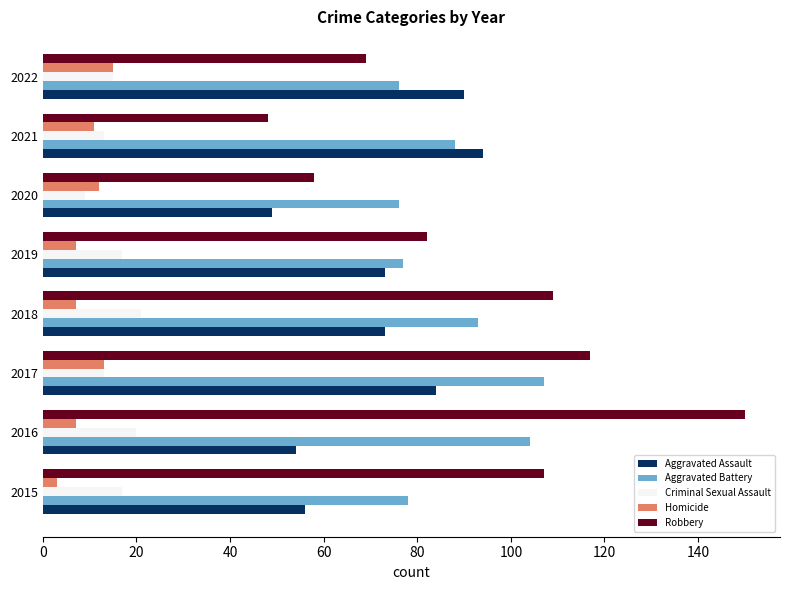

What is the total value across all series at 2022?

265